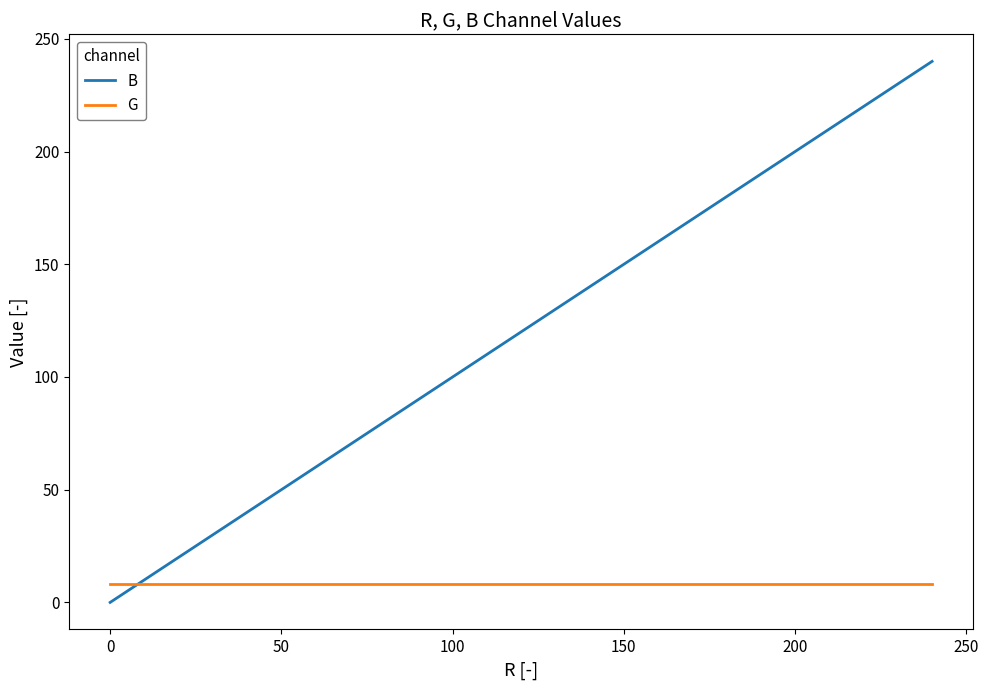

What is the maximum value shown in the chart?

240